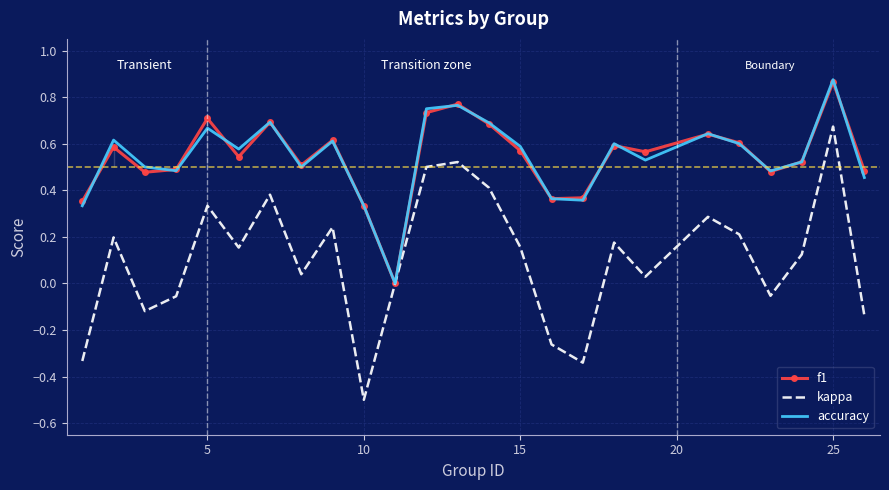

Which series has the largest range (max minus min)?

kappa